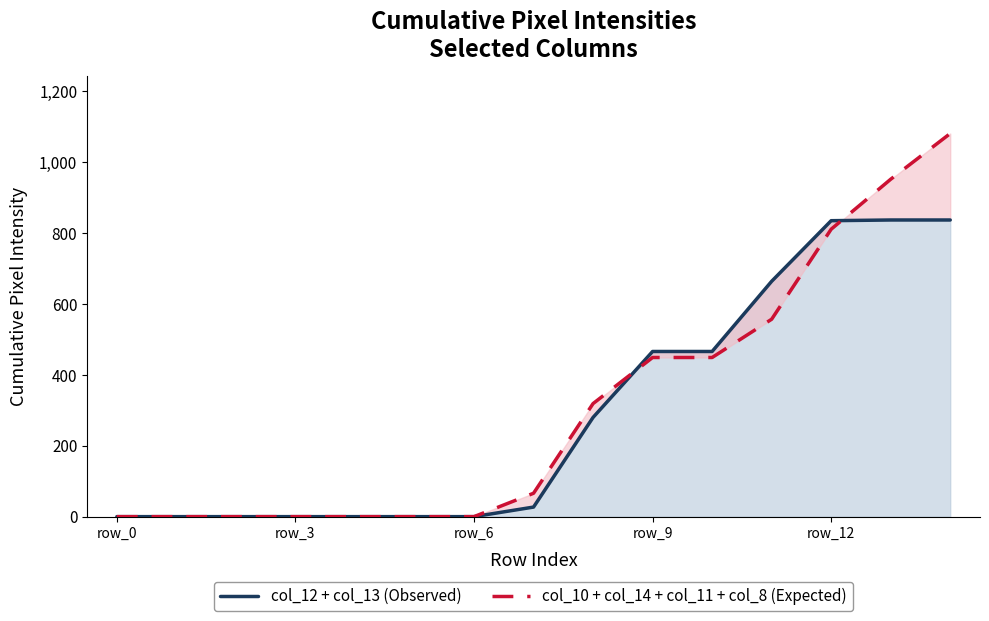

Rank the series by their maximum value, from lowest to highest.

col_12 + col_13 (Observed), col_10 + col_14 + col_11 + col_8 (Expected)